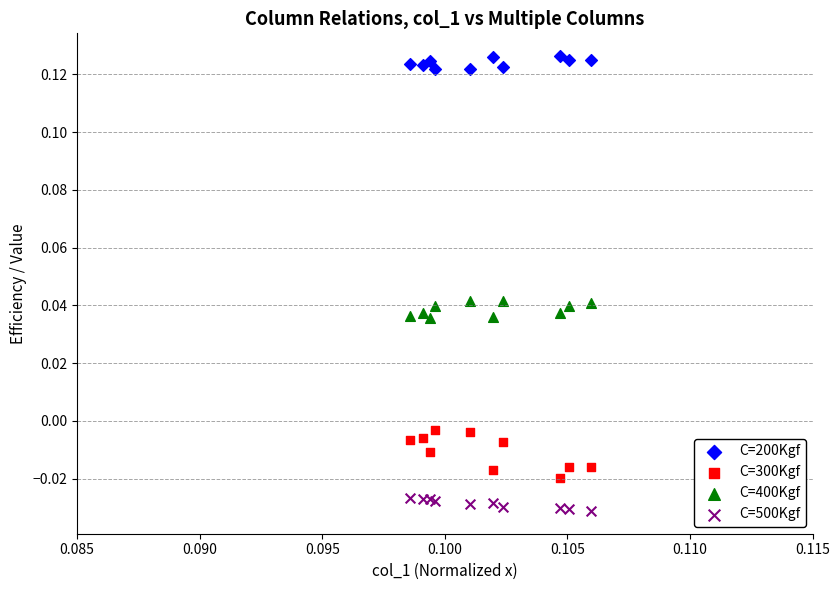

Which series has the largest Y range (max minus min)?

C=300Kgf